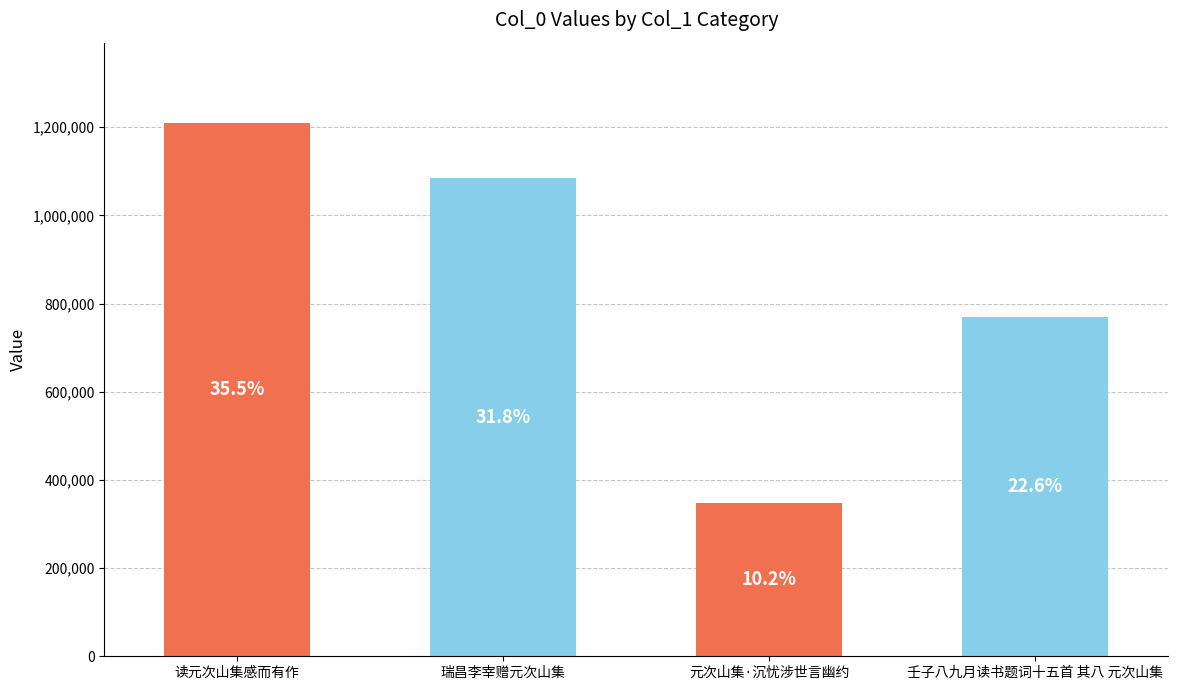

What is the smallest value displayed?

347177